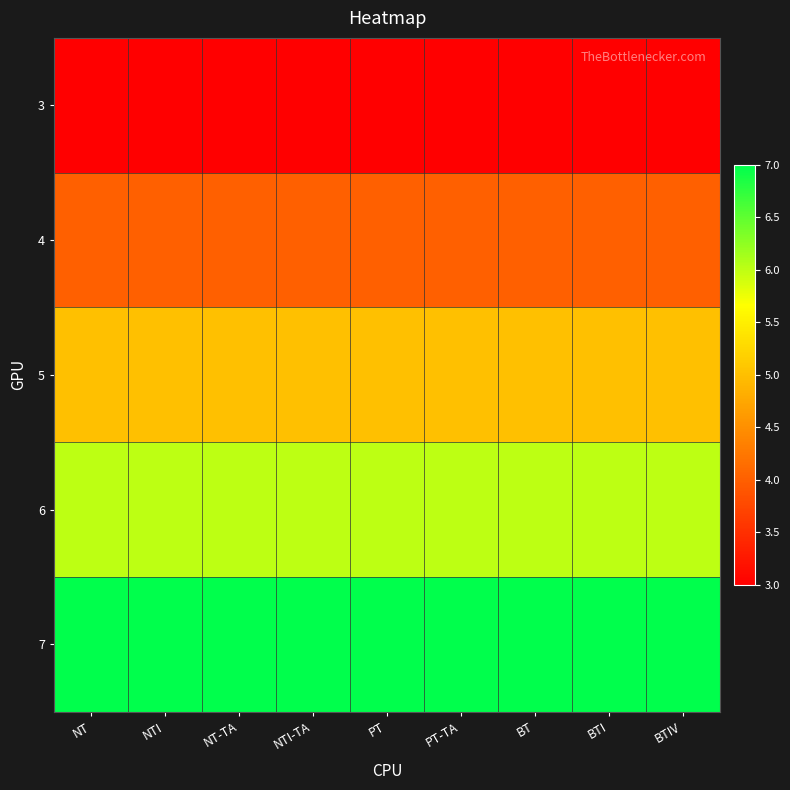

Reading left to right, list all the values displayed in this chart.

3: NT=3	NTI=3	NT-TA=3	NTI-TA=3	PT=3	PT-TA=3	BT=3	BTI=3	BTIV=3
4: NT=4	NTI=4	NT-TA=4	NTI-TA=4	PT=4	PT-TA=4	BT=4	BTI=4	BTIV=4
5: NT=5	NTI=5	NT-TA=5	NTI-TA=5	PT=5	PT-TA=5	BT=5	BTI=5	BTIV=5
6: NT=6	NTI=6	NT-TA=6	NTI-TA=6	PT=6	PT-TA=6	BT=6	BTI=6	BTIV=6
7: NT=7	NTI=7	NT-TA=7	NTI-TA=7	PT=7	PT-TA=7	BT=7	BTI=7	BTIV=7